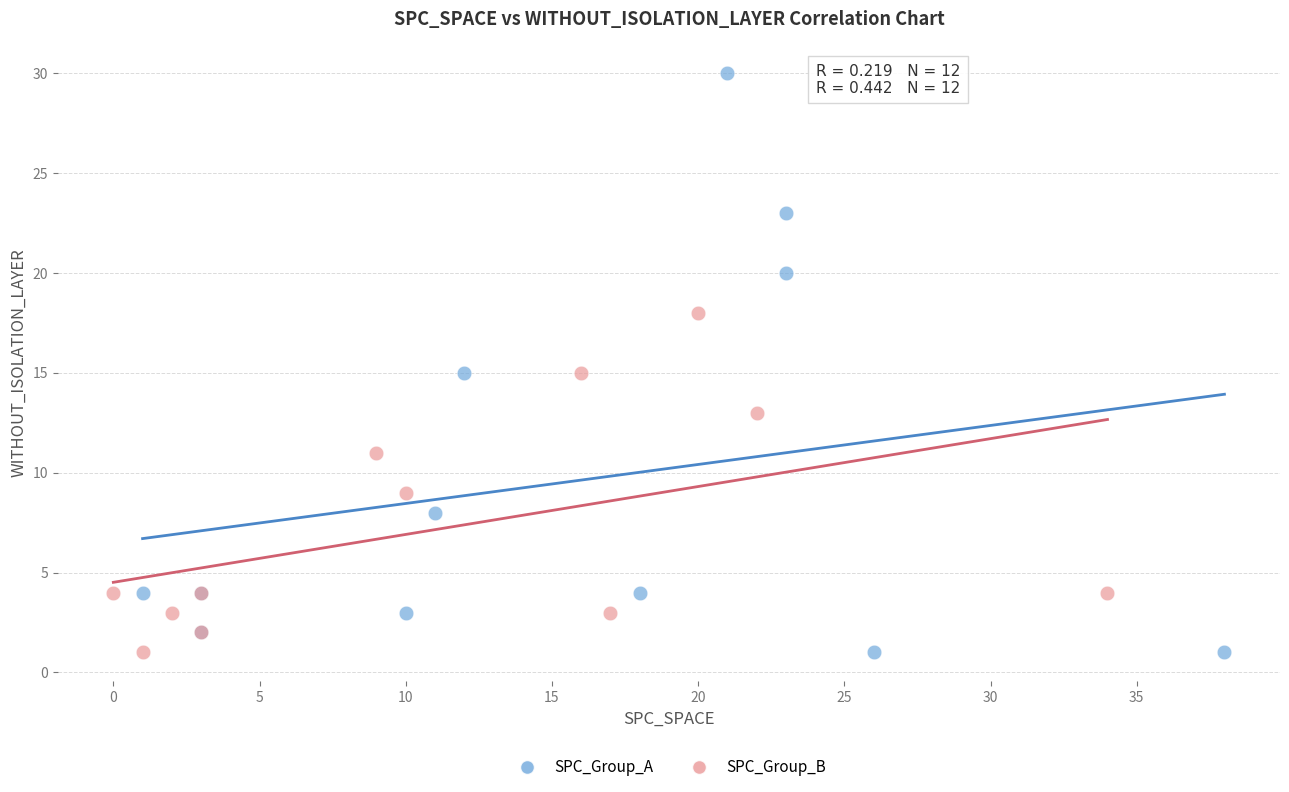

Which series reaches the maximum Y coordinate?

SPC_Group_A